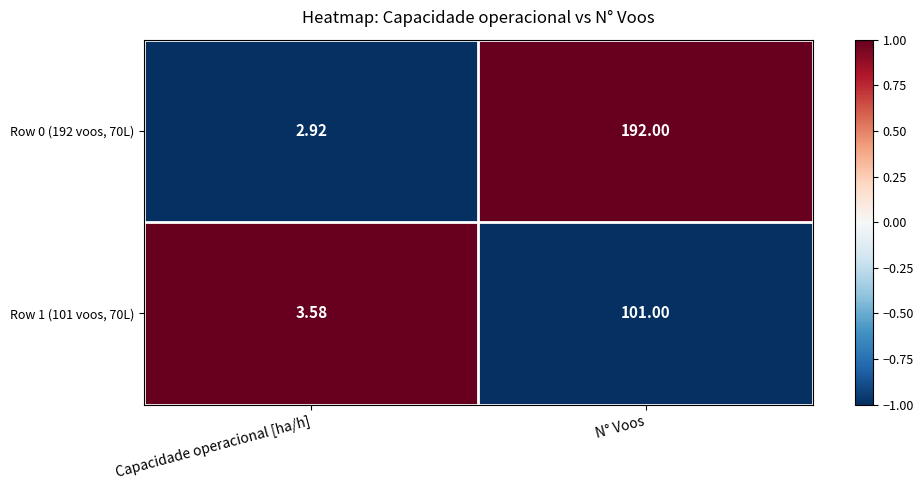

List the series in order of their peak value, lowest first.

Row 1 (101 voos, 70L), Row 0 (192 voos, 70L)